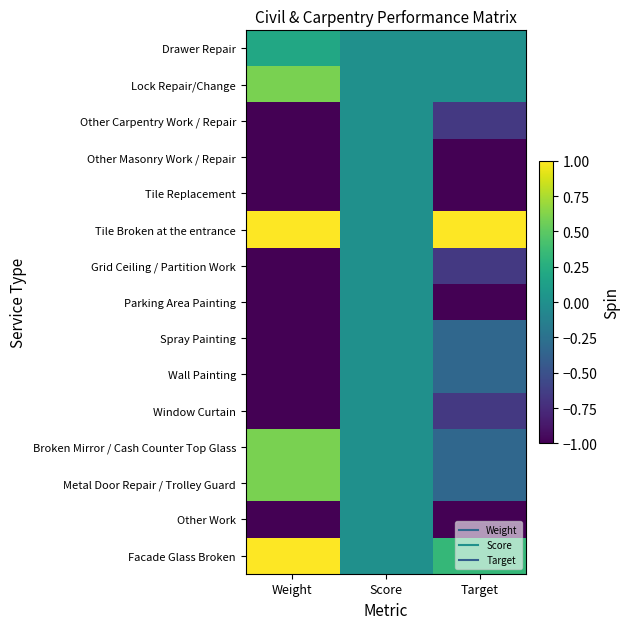

Reading left to right, list all the values displayed in this chart.

Drawer Repair: Weight=0.2	Score=0.0	Target=0.0
Lock Repair/Change: Weight=0.6	Score=0.0	Target=0.0
Other Carpentry Work / Repair: Weight=-1.0	Score=0.0	Target=-0.7
Other Masonry Work / Repair: Weight=-1.0	Score=0.0	Target=-1.0
Tile Replacement: Weight=-1.0	Score=0.0	Target=-1.0
Tile Broken at the entrance: Weight=1.0	Score=0.0	Target=1.0
Grid Ceiling / Partition Work: Weight=-1.0	Score=0.0	Target=-0.7
Parking Area Painting: Weight=-1.0	Score=0.0	Target=-1.0
Spray Painting: Weight=-1.0	Score=0.0	Target=-0.3
Wall Painting: Weight=-1.0	Score=0.0	Target=-0.3
Window Curtain: Weight=-1.0	Score=0.0	Target=-0.7
Broken Mirror / Cash Counter Top Glass: Weight=0.6	Score=0.0	Target=-0.3
Metal Door Repair / Trolley Guard: Weight=0.6	Score=0.0	Target=-0.3
Other Work: Weight=-1.0	Score=0.0	Target=-1.0
Facade Glass Broken: Weight=1.0	Score=0.0	Target=0.3